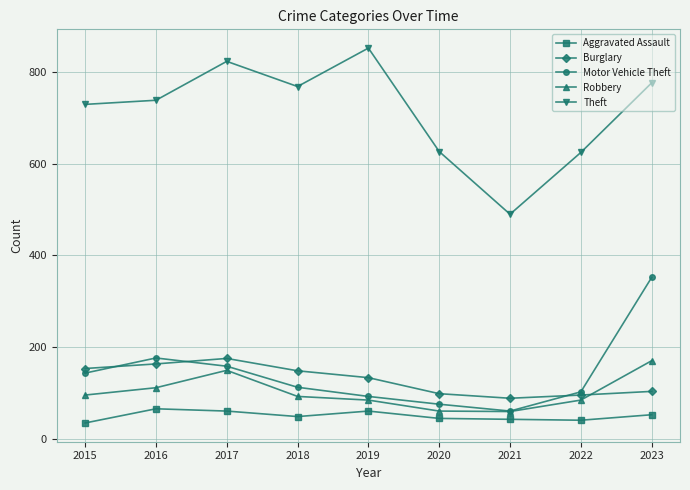

How many lines are shown in the chart?

5